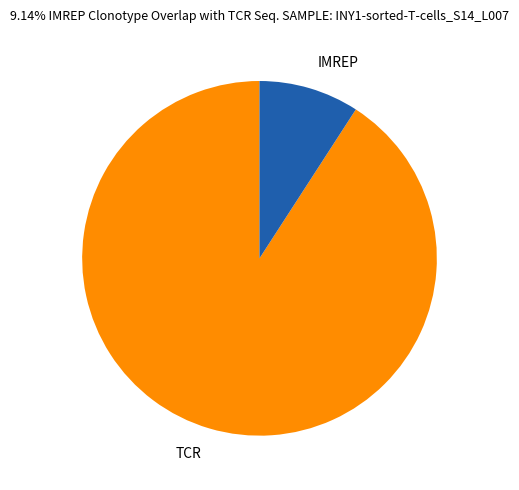

Is the sum of TCR and IMREP greater than half?

Yes